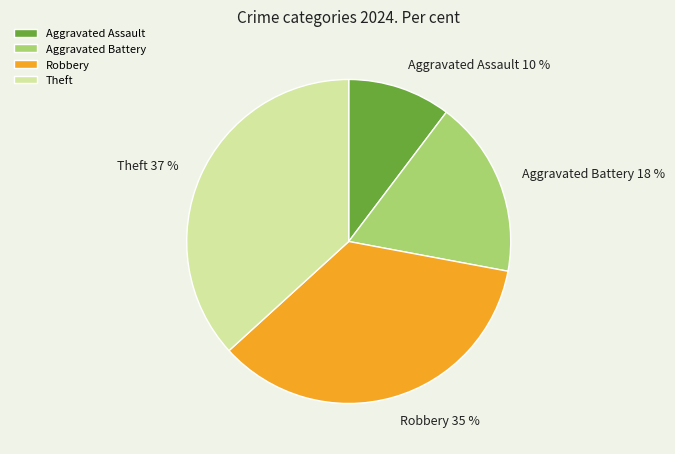

Does Robbery account for over 50% of the chart?

No